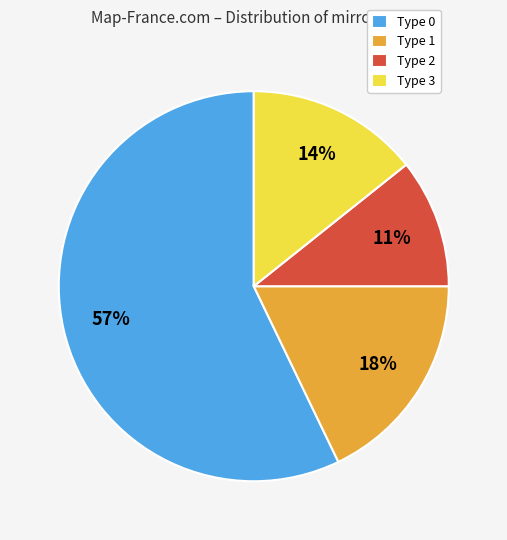

What is the largest slice in the pie chart?

Type 0